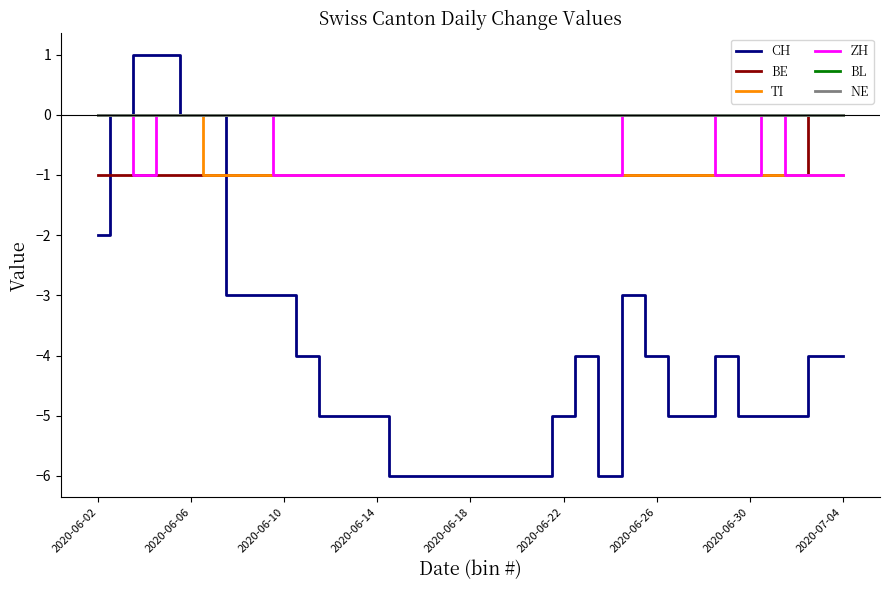

Is this an area chart (filled region under the line)?

No